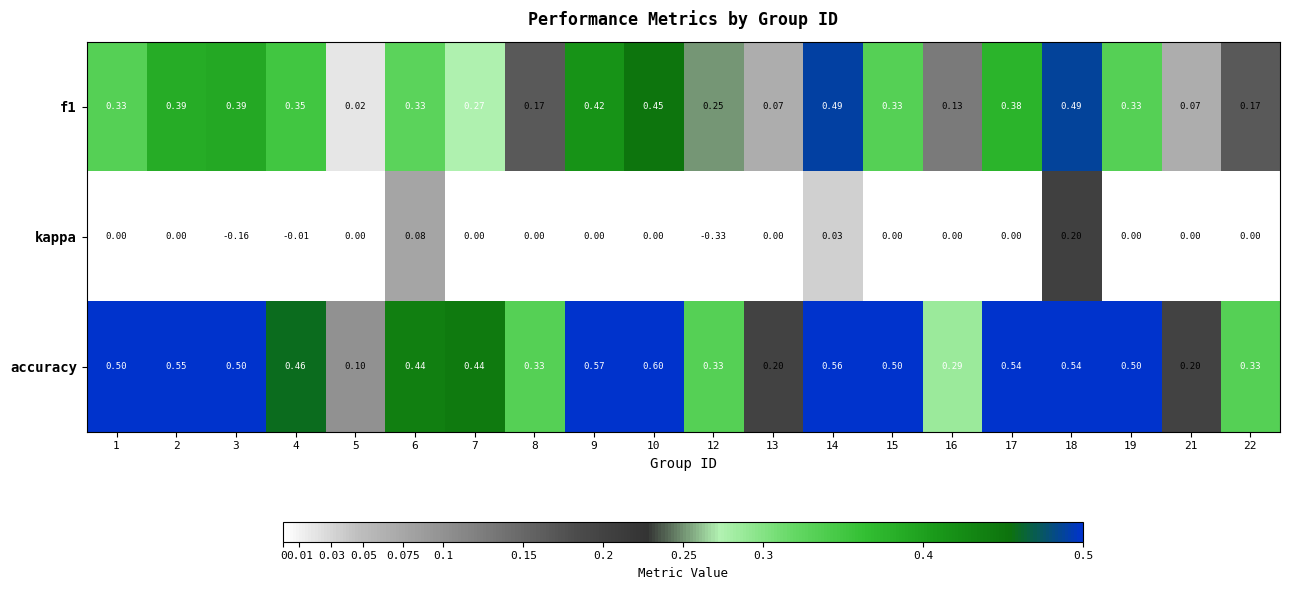

Is the value of kappa at 18 greater than the value of f1 at 5?

Yes